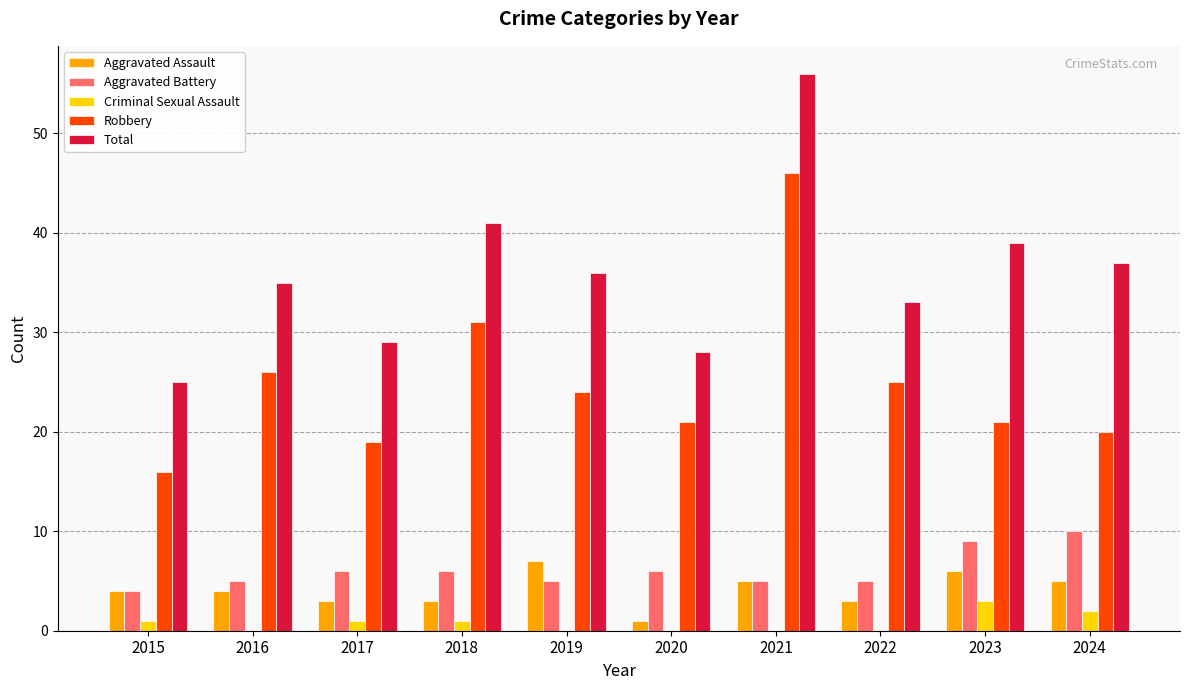

Count the number of categories in the chart.

10